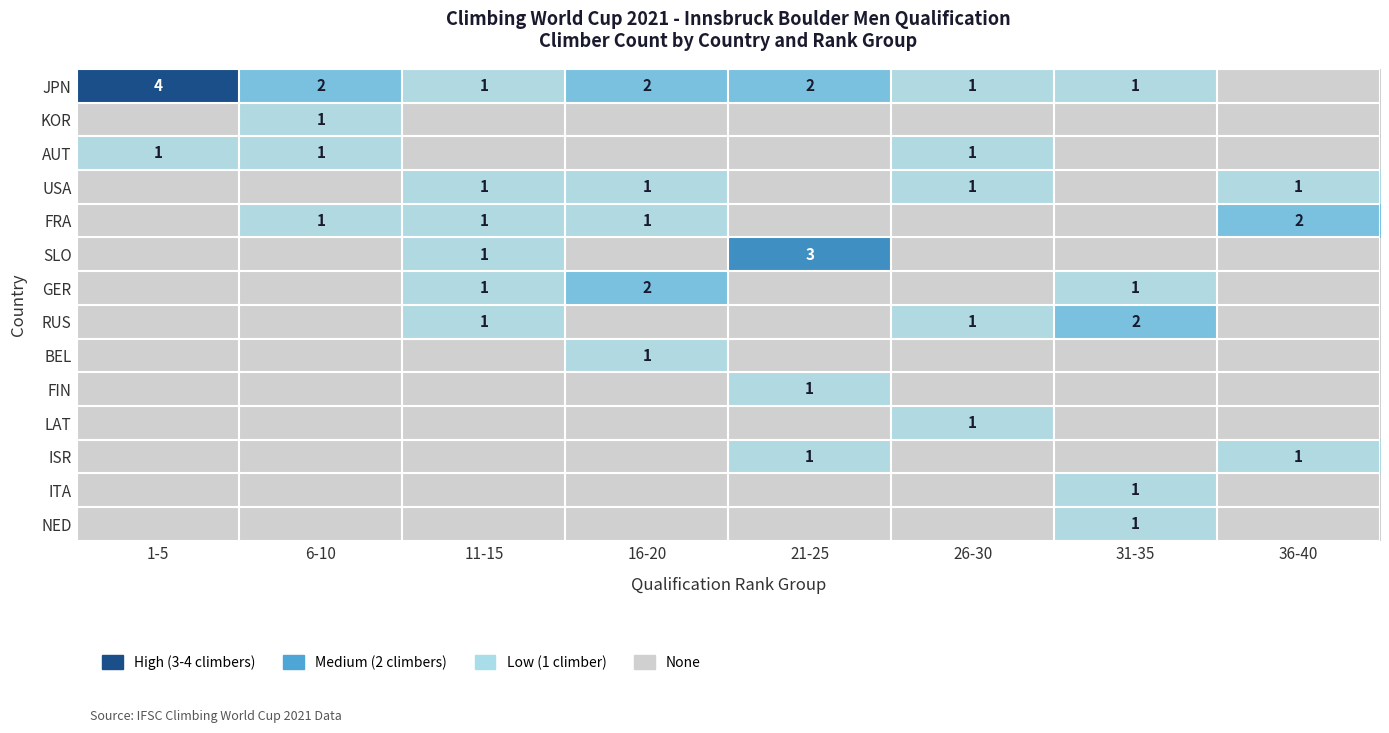

Count the number of categories in the chart.

8